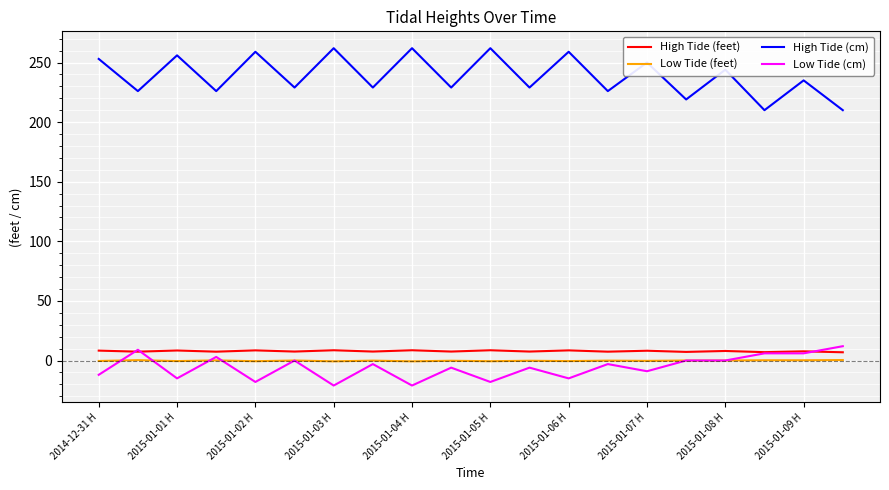

What is the smallest value displayed?

-21.0